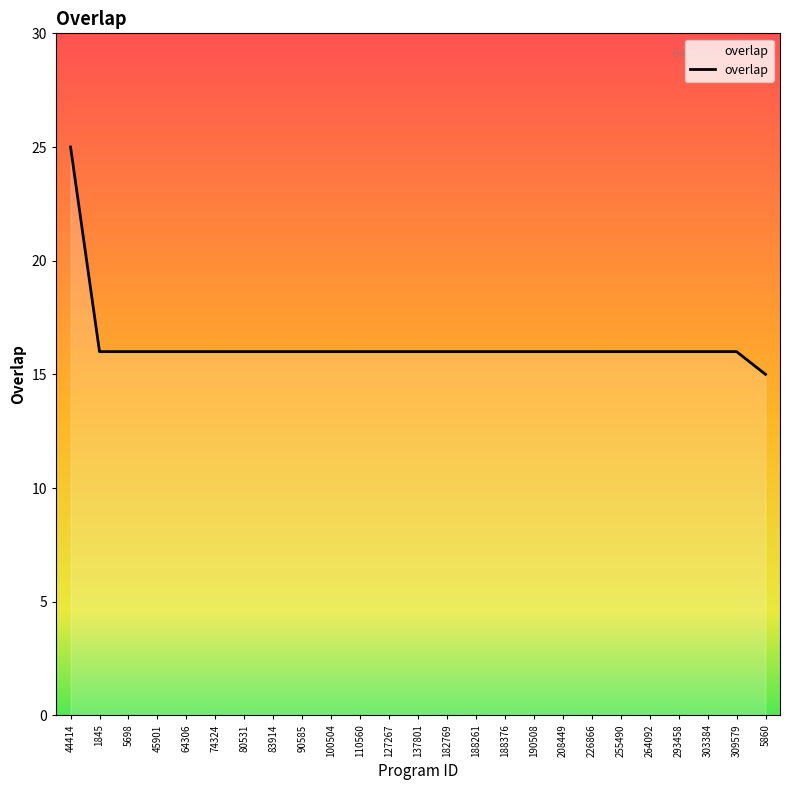

What position from the left is 293458?

22